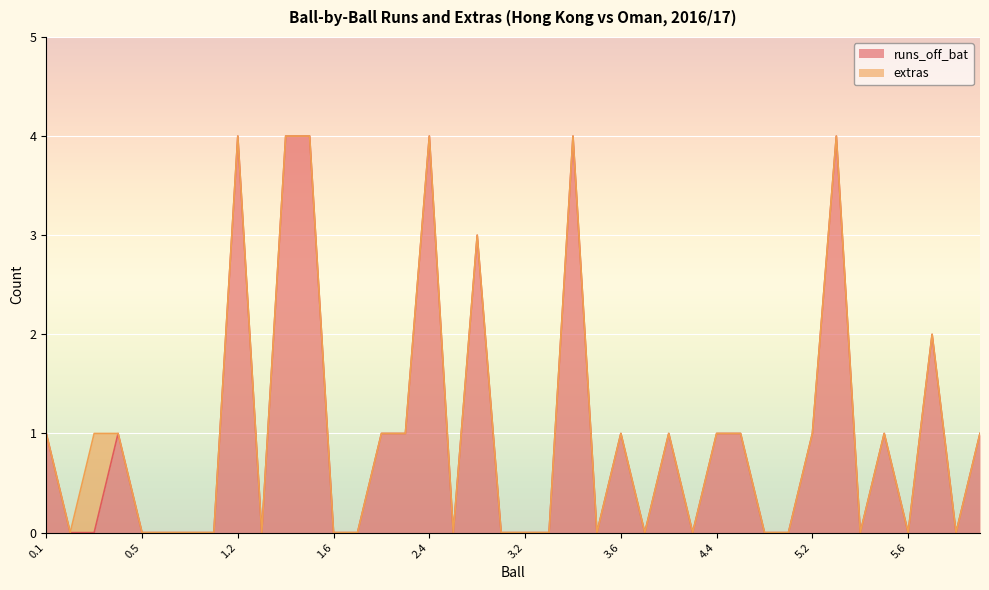

What position from the right is 1.4?

30